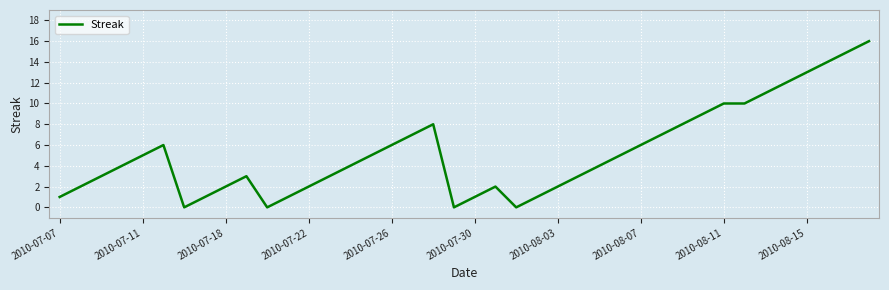

What is the difference between the maximum and minimum values?

16